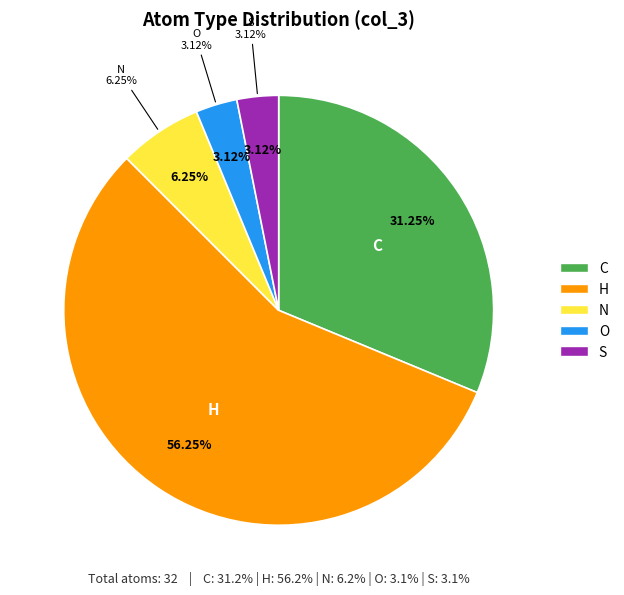

What is the ratio of the value at N to the value at C?

0.2